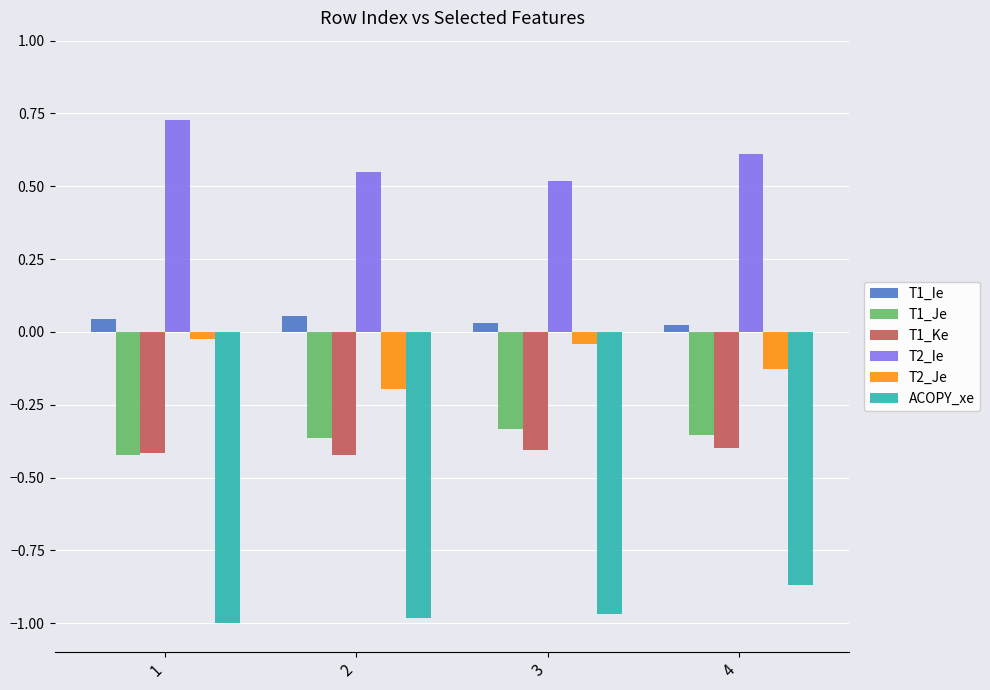

What are all the series names shown in the legend?

T1_Ie, T1_Je, T1_Ke, T2_Ie, T2_Je, ACOPY_xe